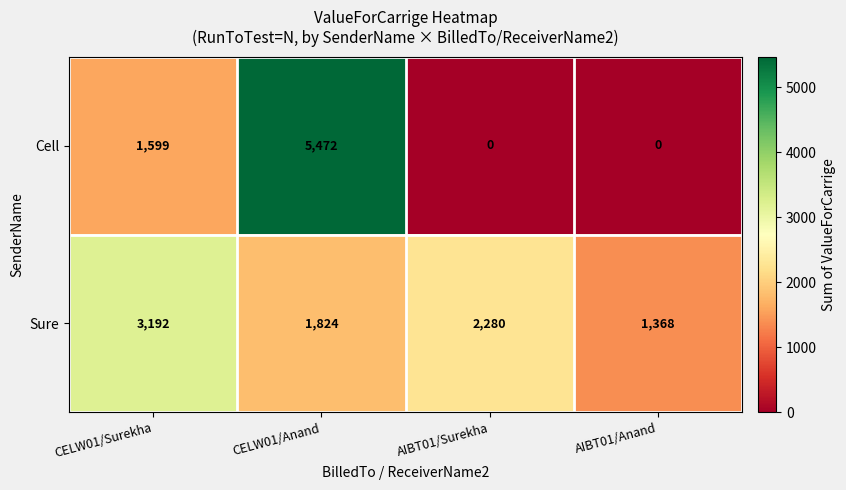

Which series has the largest total across all categories?

Sure